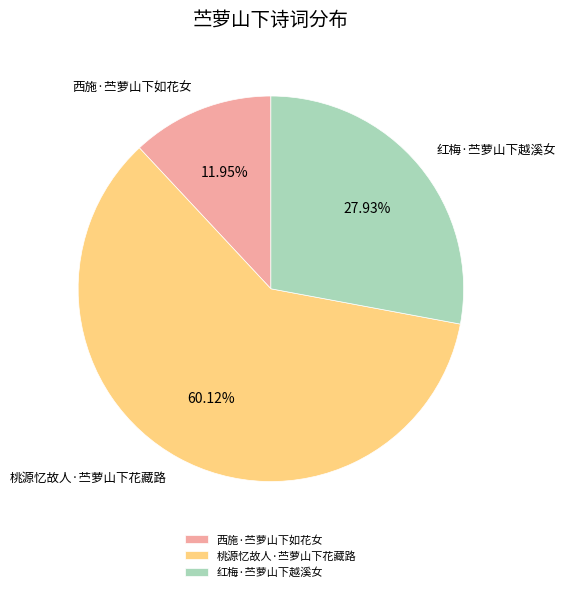

The 西施·苎萝山下如花女 slice represents 18% of the pie. True or false?

False